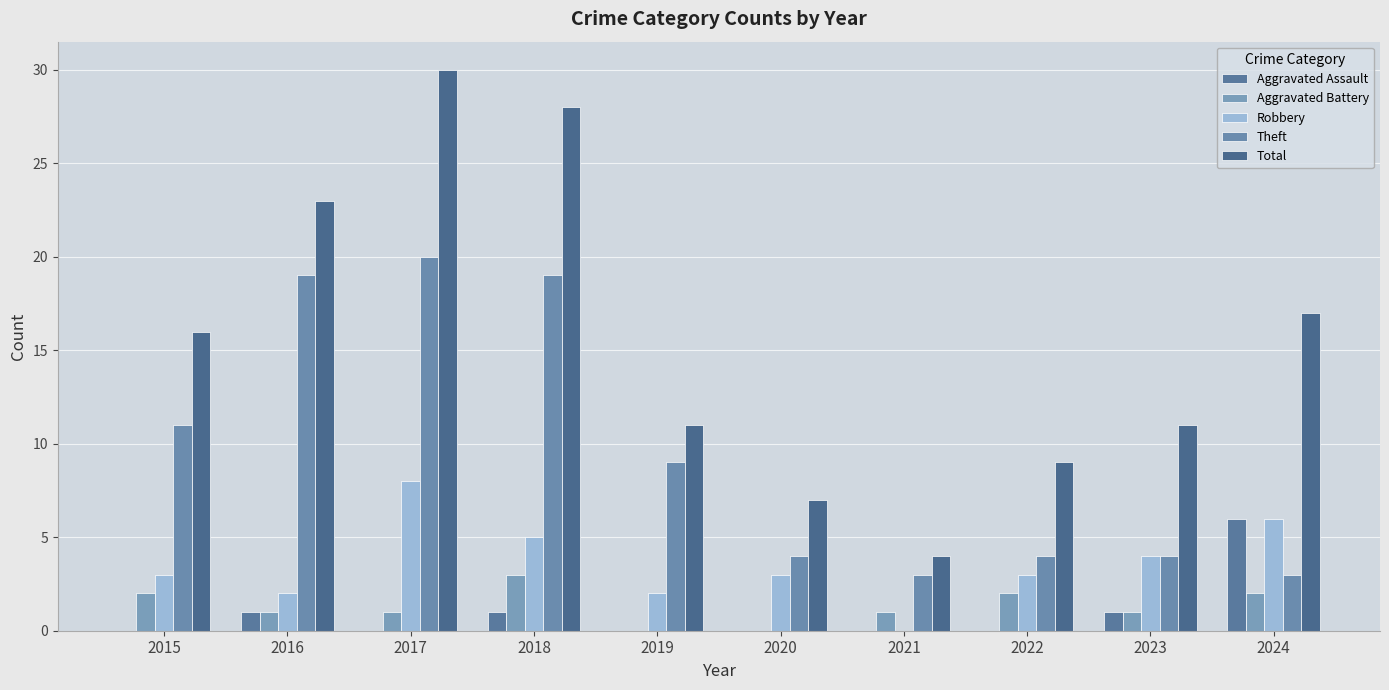

Rank the series by their maximum value, from highest to lowest.

Total, Theft, Robbery, Aggravated Assault, Aggravated Battery